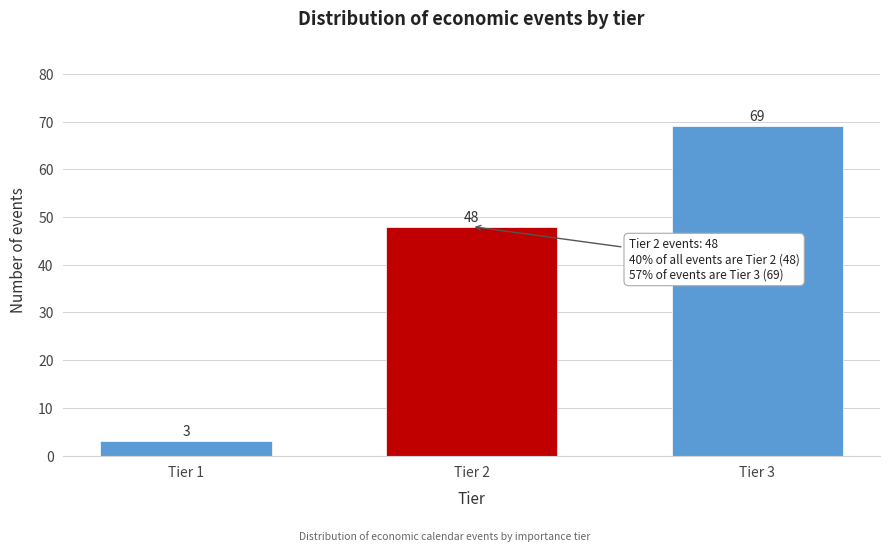

Reading left to right, transcribe all the data shown in this chart.

3	48	69